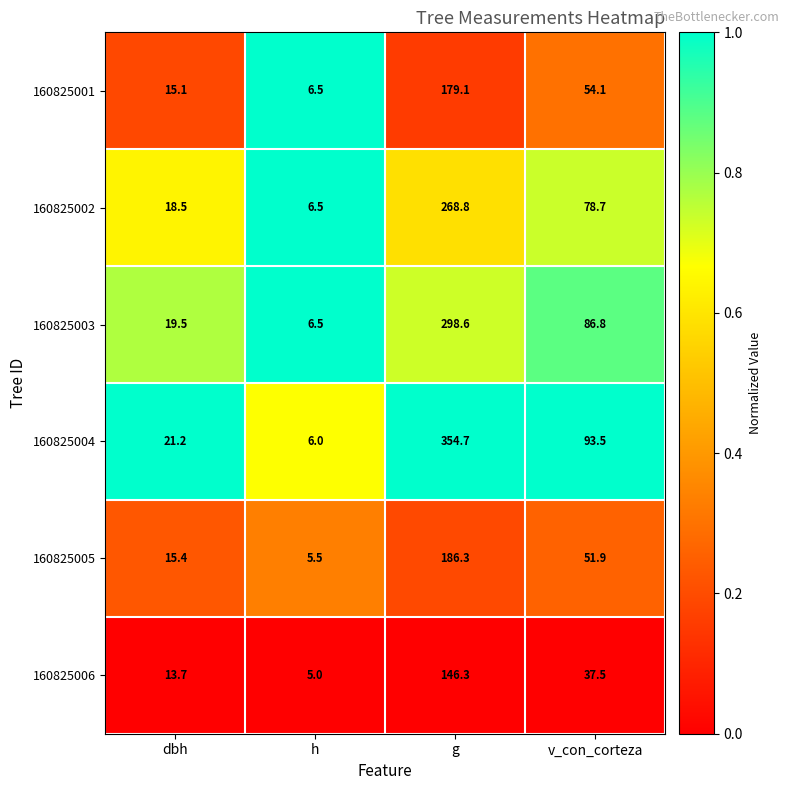

The value of 160825004 at dbh is 29.0. True or false?

False